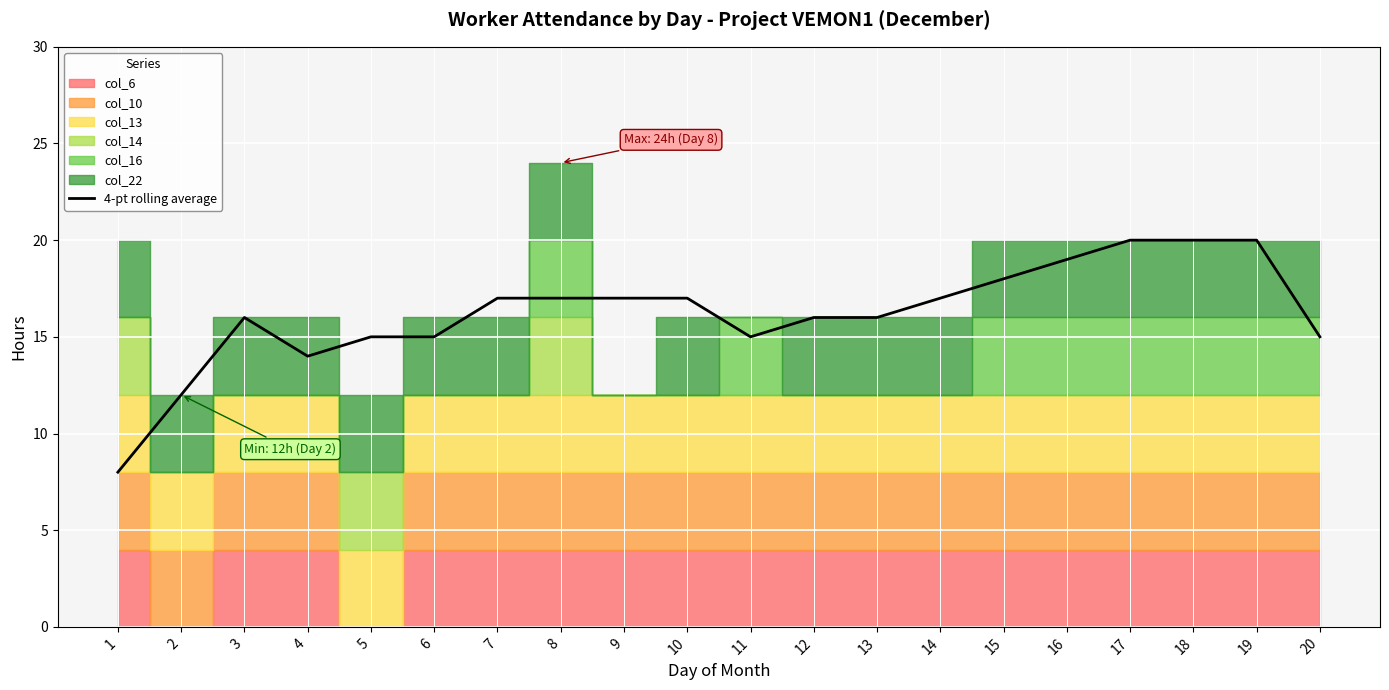

Rank the categories by value from highest to lowest.

17, 18, 19, 16, 15, 7, 8, 9, 10, 14, 3, 12, 13, 5, 6, 11, 20, 4, 2, 1